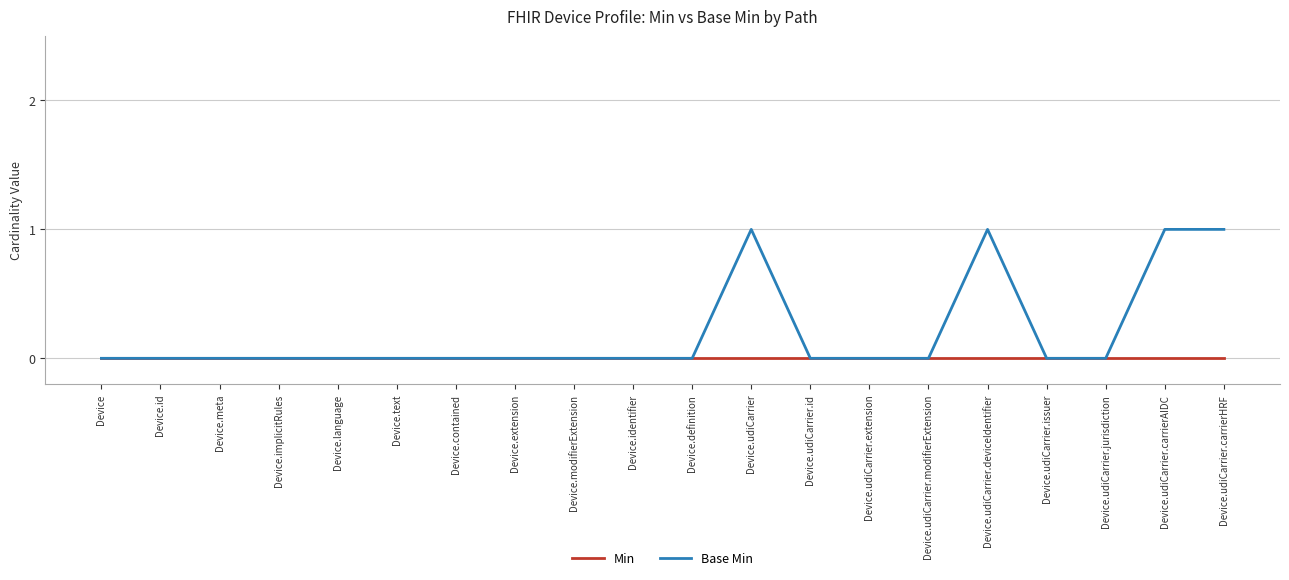

Which series has the largest range (max minus min)?

Base Min